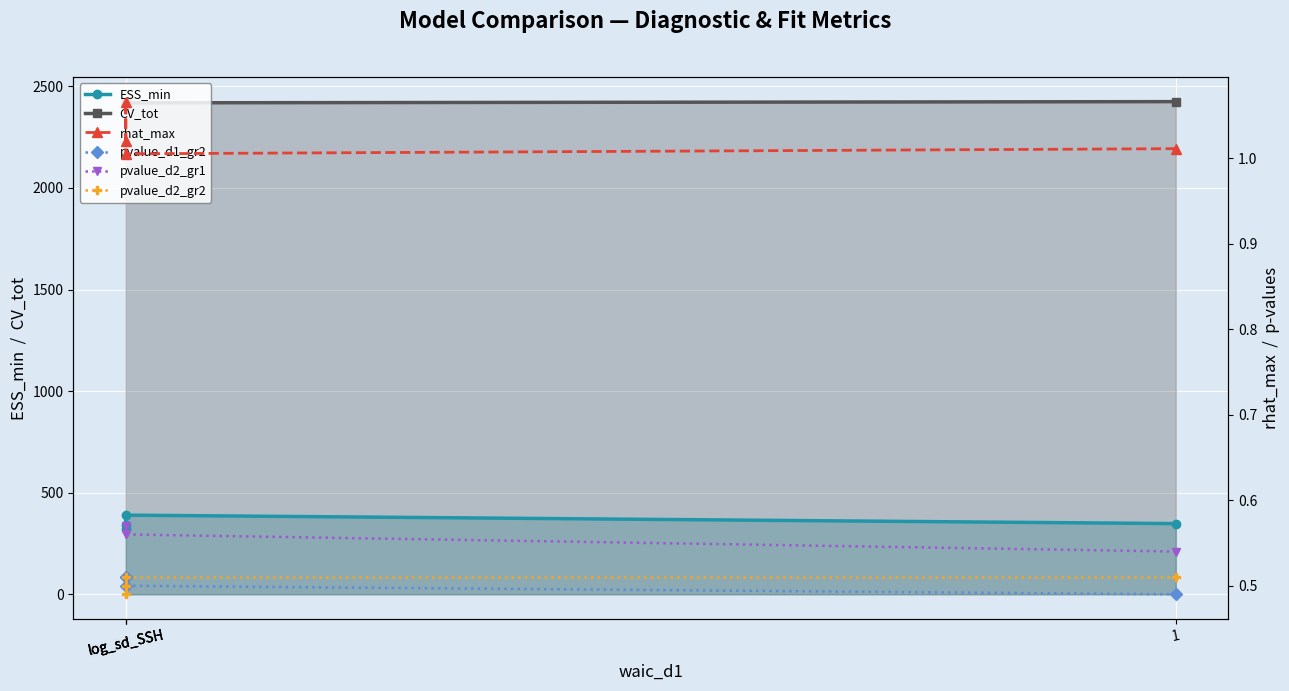

What is the minimum value for rhat_max?

1.0